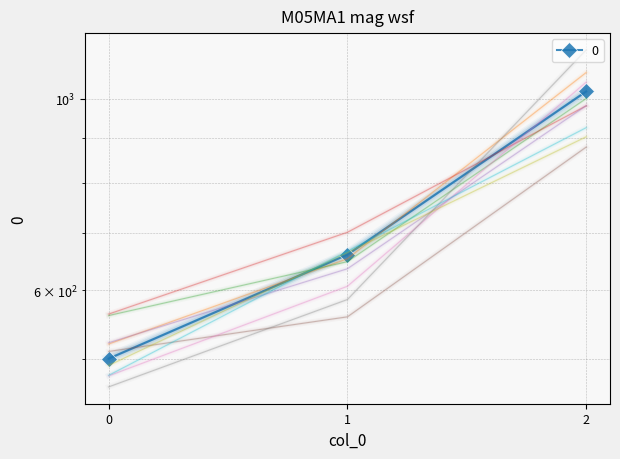

What is the value of the 2nd point from the left?

660